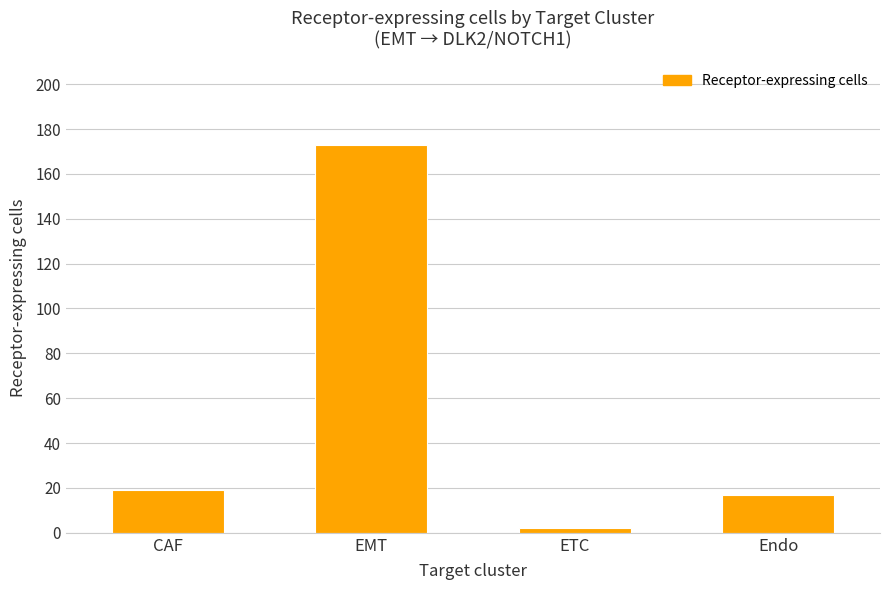

What is the change in value from EMT to ETC?

-171